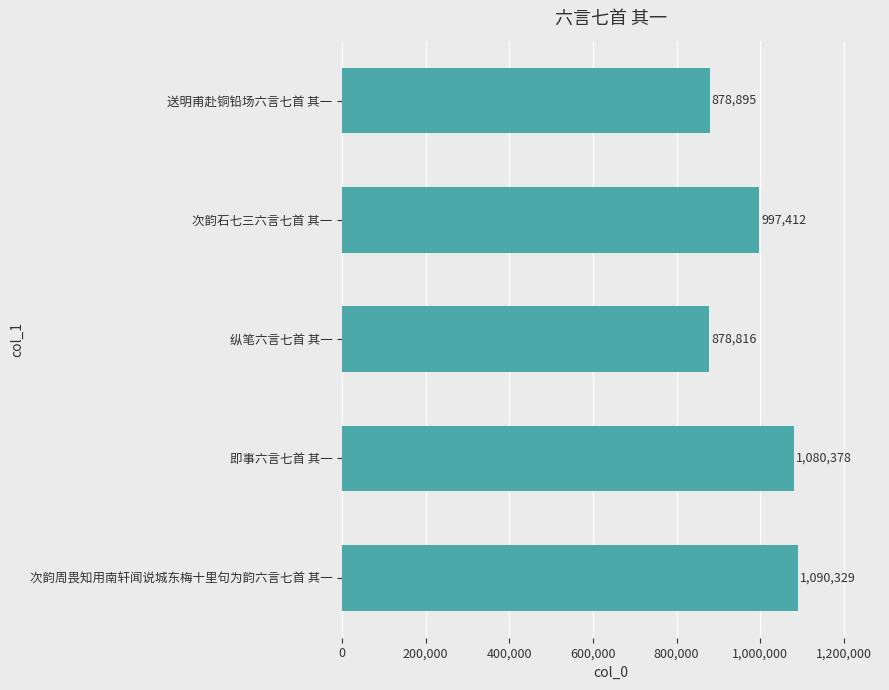

Count the number of data series in this chart.

1